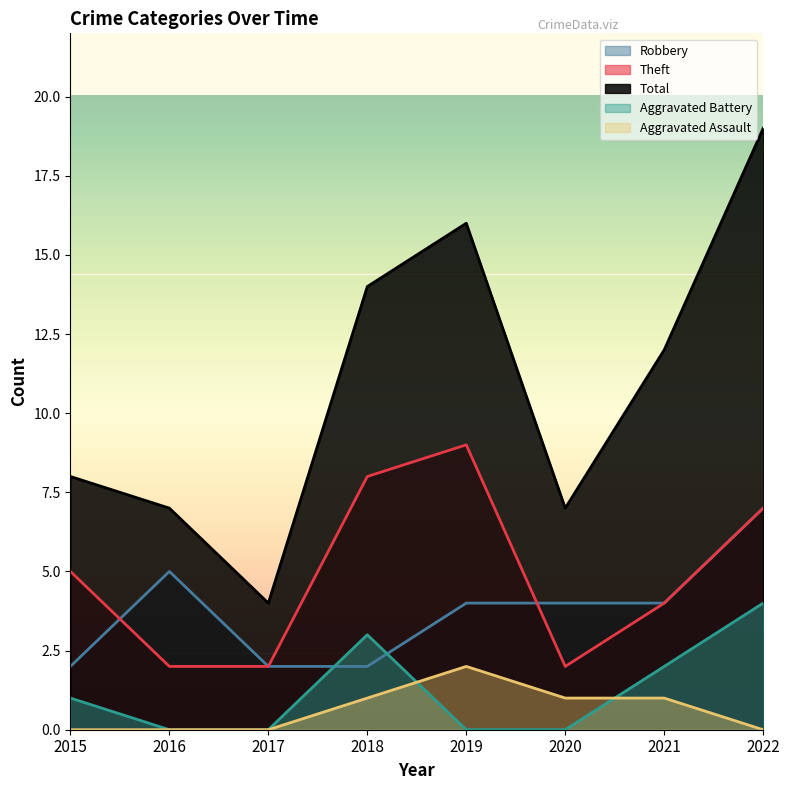

How many positive values does the Aggravated Assault series have?

4